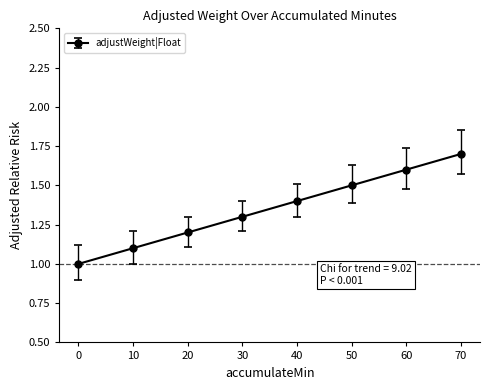

True or false: the data has more than 1 interior local peaks.

False